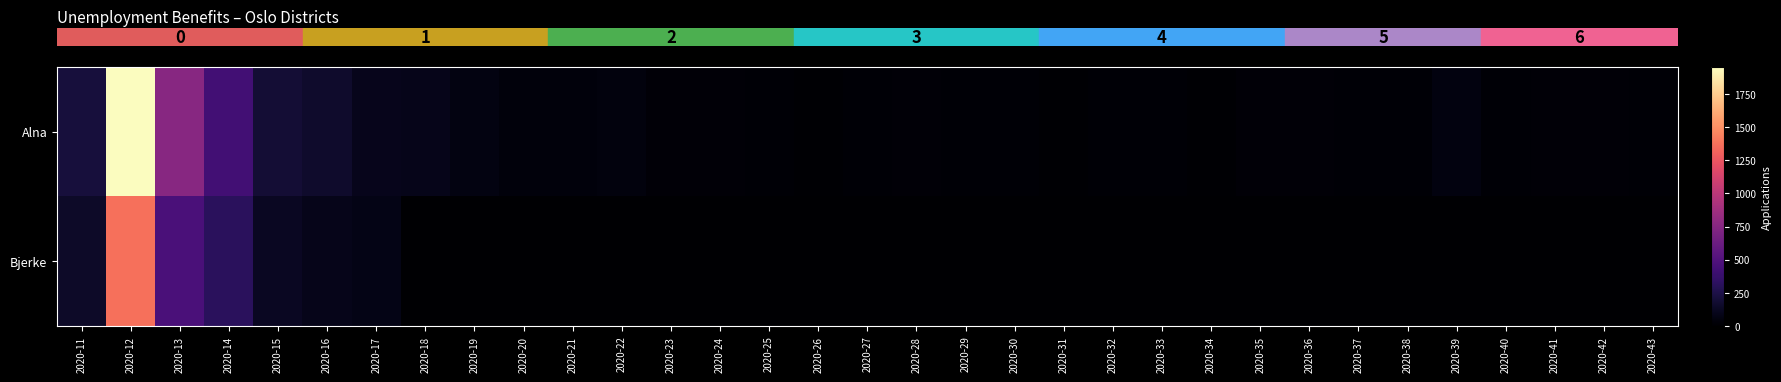

Which has a higher value, 2020-23 or 2020-30?

2020-23